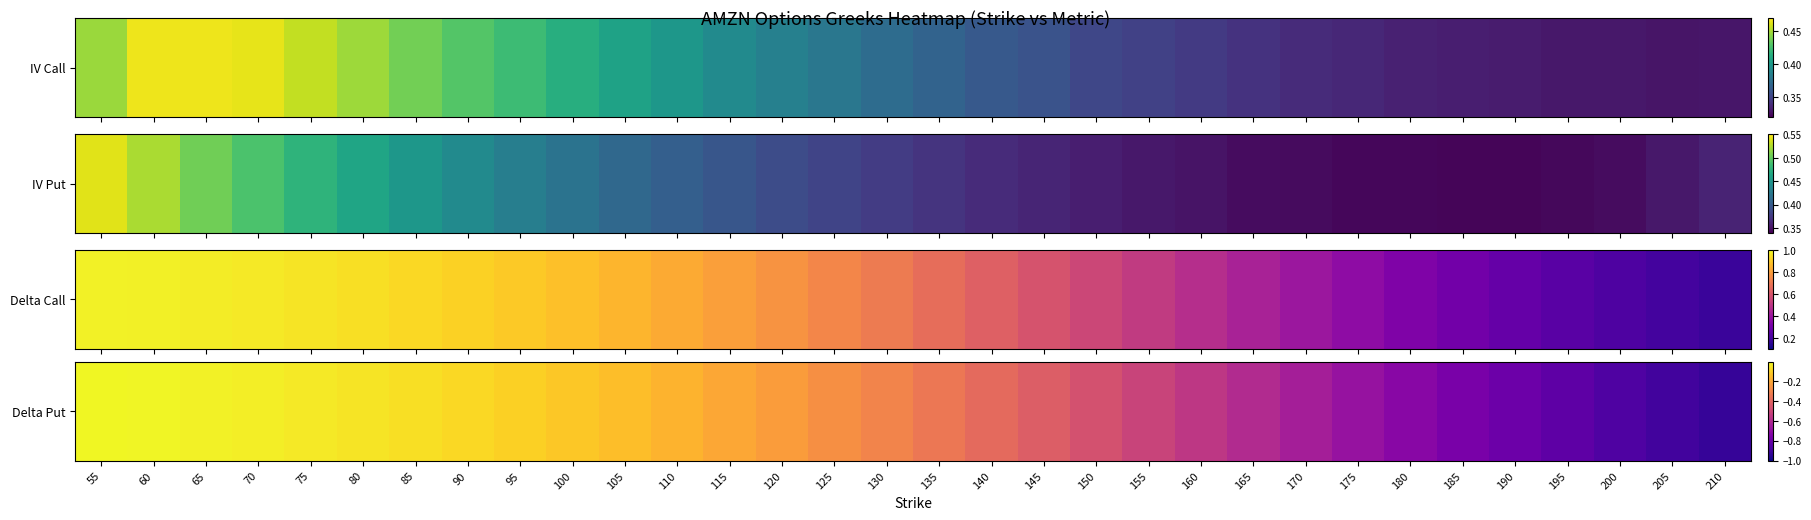

Rank the categories by value from highest to lowest.

55, 60, 65, 70, 75, 80, 85, 90, 95, 100, 105, 110, 115, 120, 125, 130, 135, 140, 145, 150, 155, 160, 165, 170, 175, 180, 185, 190, 195, 200, 205, 210